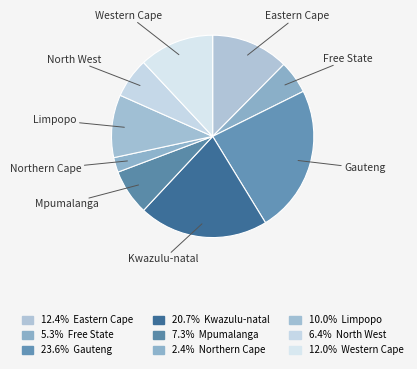

True or false: Free State accounts for 14% of the total.

False